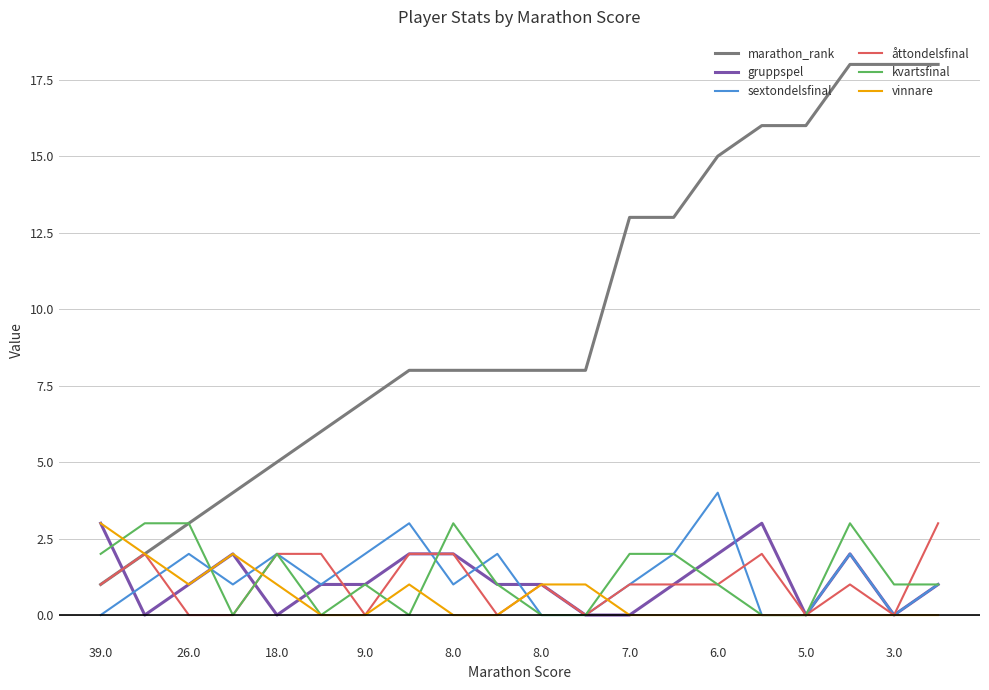

Which series has the largest range (max minus min)?

marathon_rank